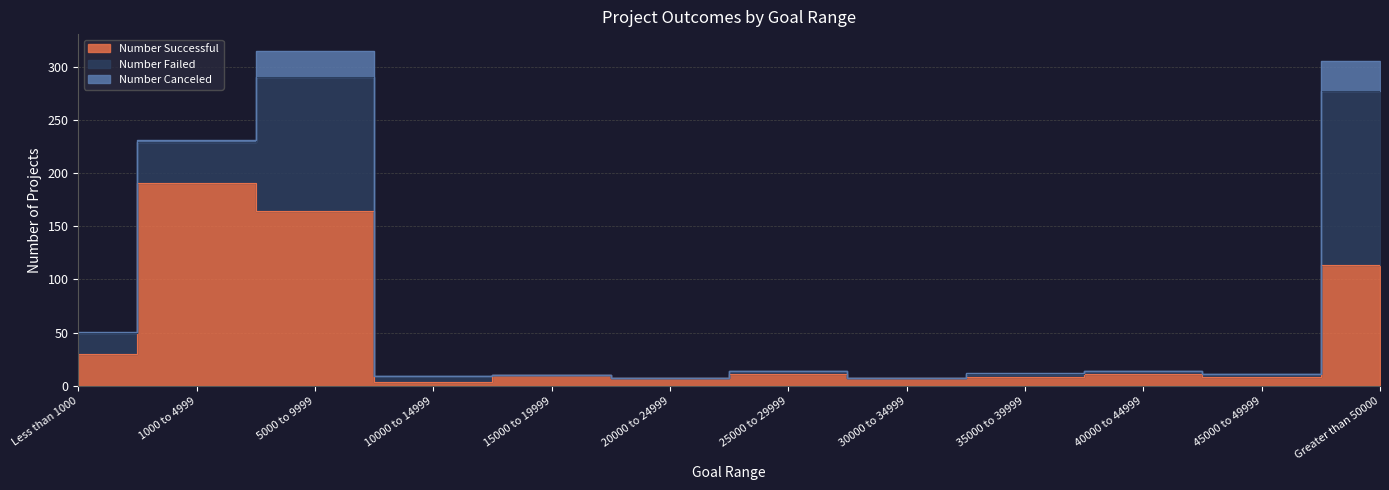

Rank the series by their maximum value, from lowest to highest.

Number Canceled, Number Failed, Number Successful